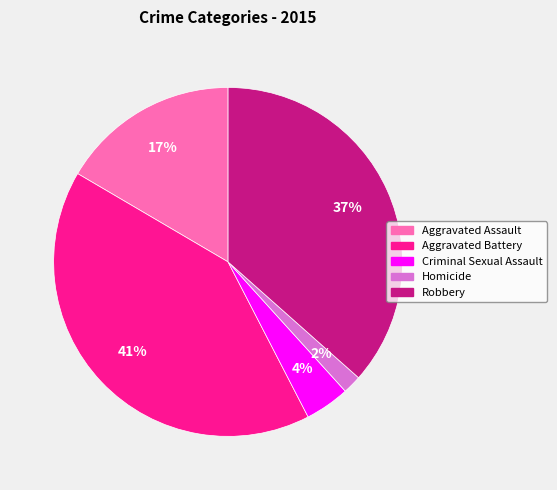

Does Homicide represent more than half of the total?

No